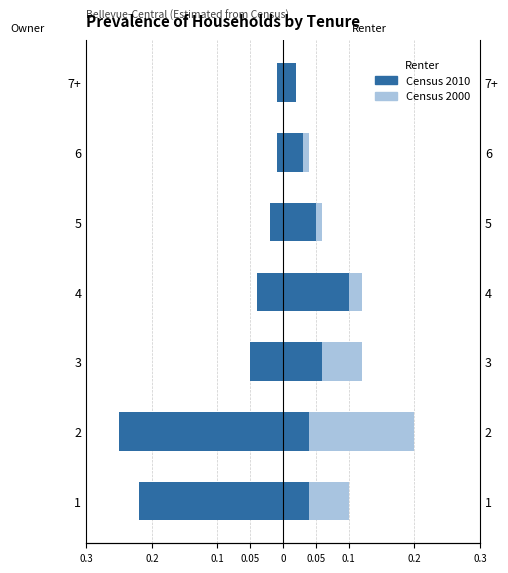

What is the sum of all Owner Census 2010 values?

-0.6